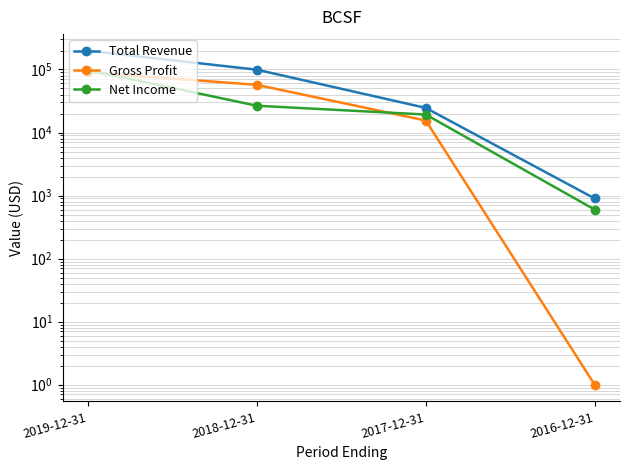

What is the difference between the highest and lowest values at 2018-12-31?

72700